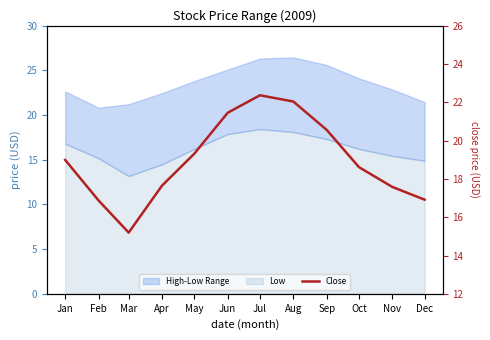

The value at Nov is 26.1. True or false?

False